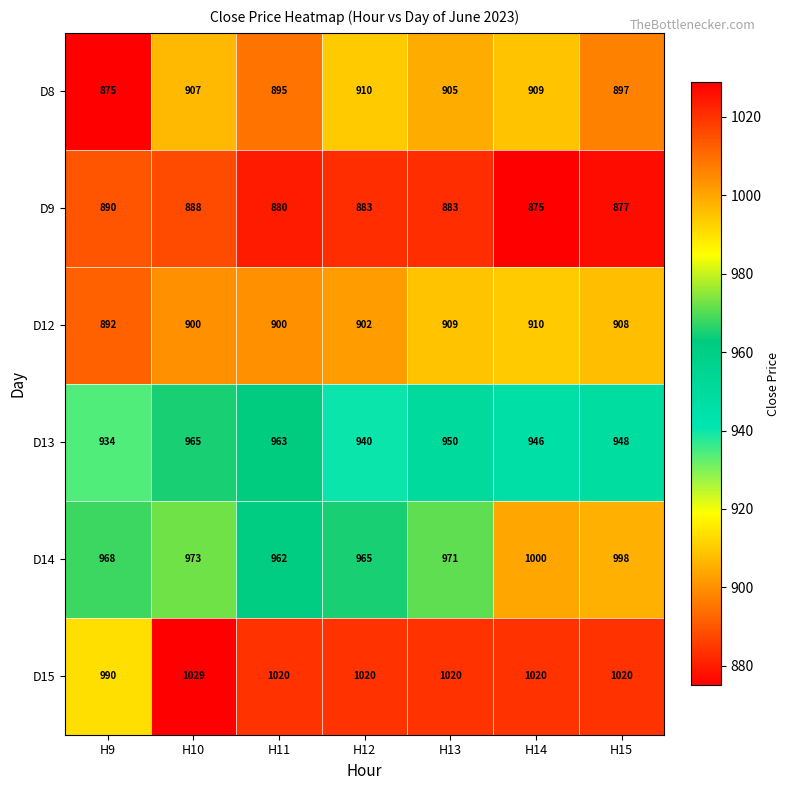

True or false: D14 has a value of 973 at H10.

True